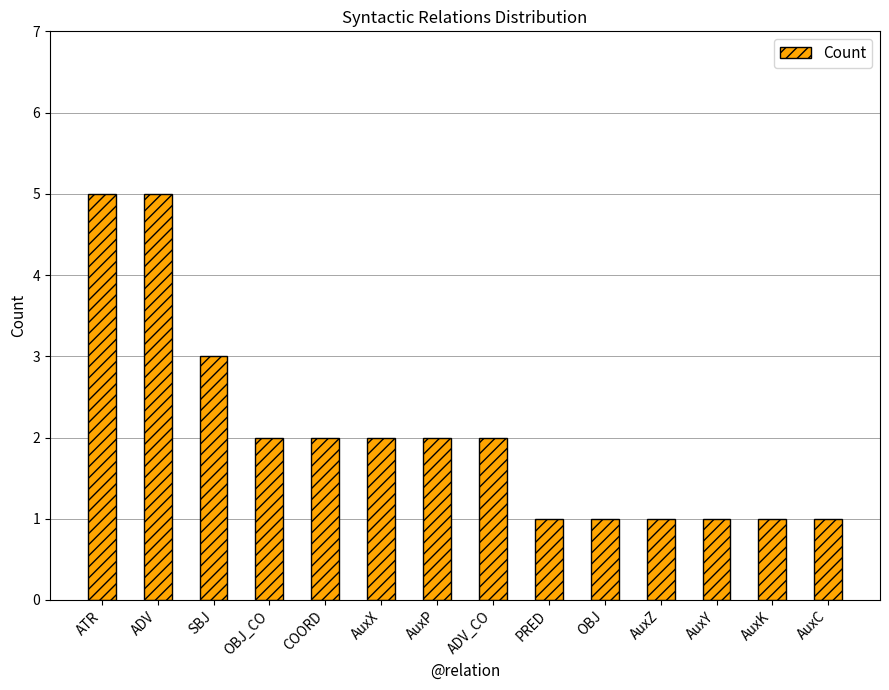

What is the value of the 13th bar from the left?

1